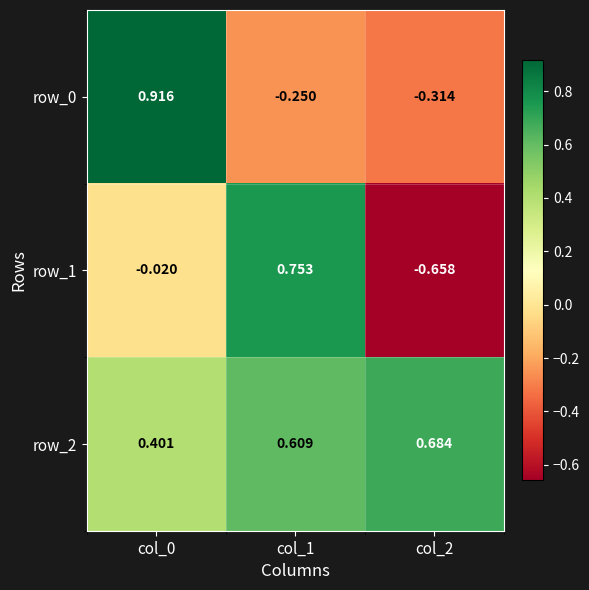

Is the value of row_2 at col_0 greater than the value of row_1 at col_0?

Yes